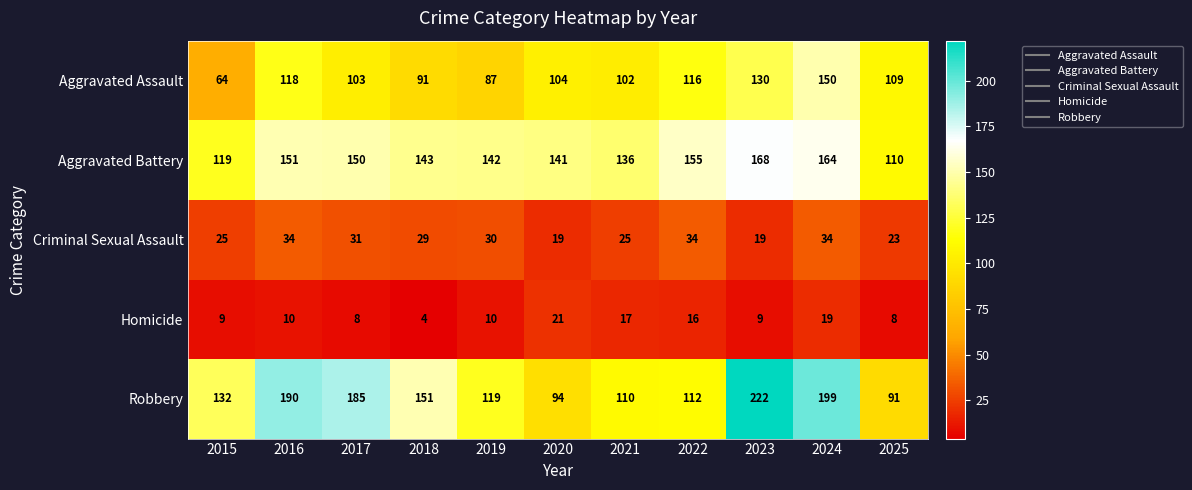

Which series changed the most between 2021 and 2022?

Aggravated Battery